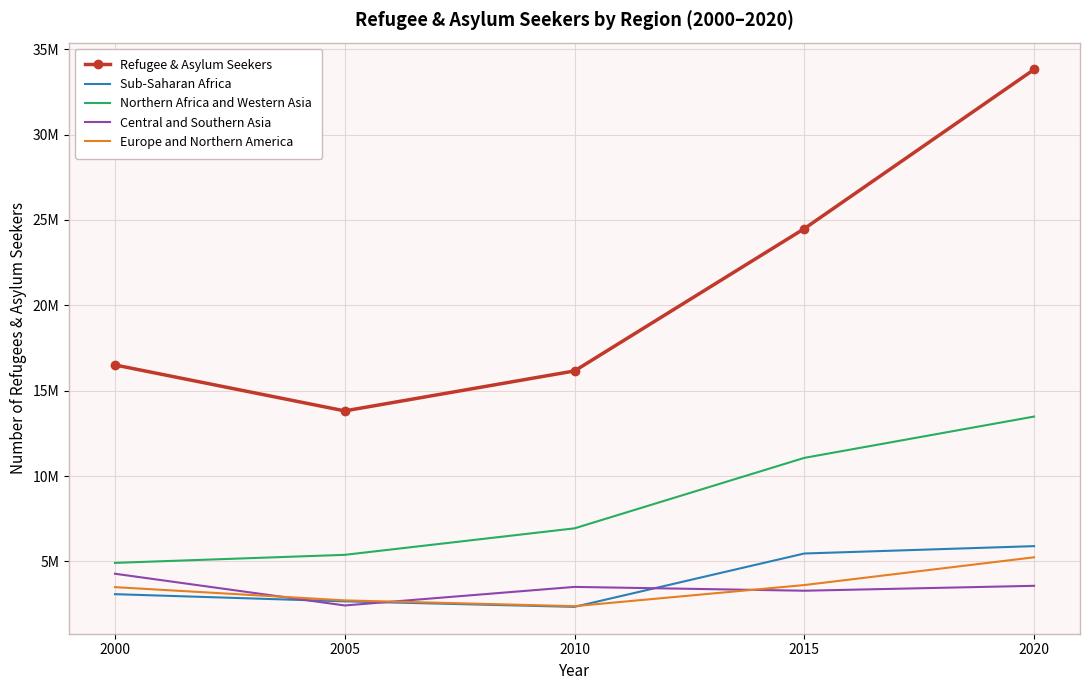

What are all the series names shown in the legend?

Refugee & Asylum Seekers, Sub-Saharan Africa, Northern Africa and Western Asia, Central and Southern Asia, Europe and Northern America